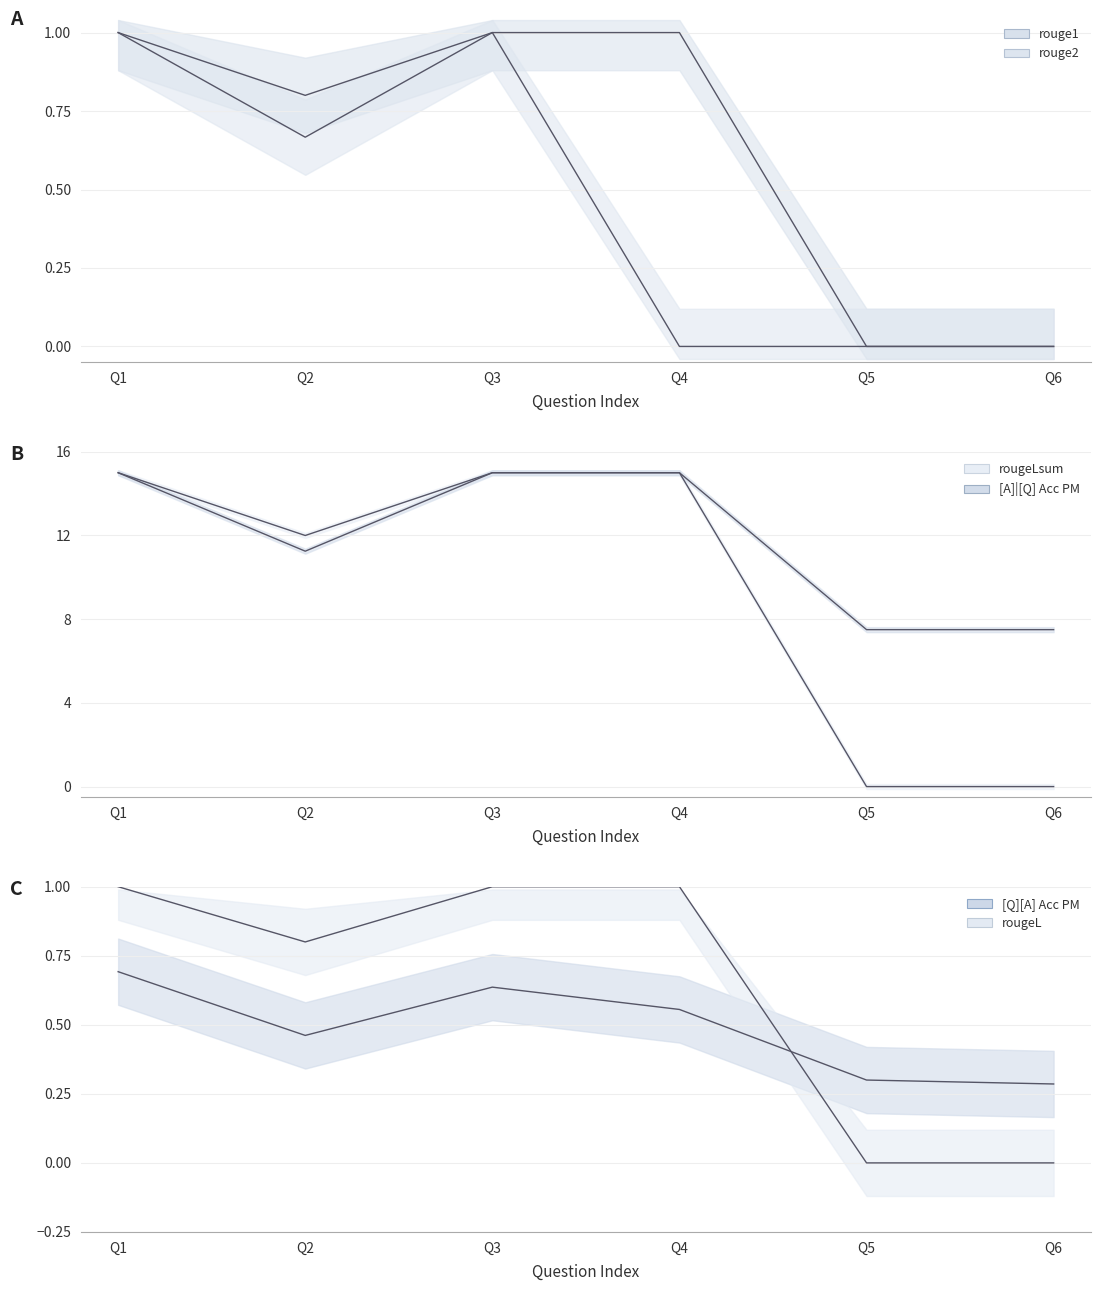

Reading left to right, extract all data points from this chart.

rouge1: Q1=1.0	Q2=0.8	Q3=1.0	Q4=1.0	Q5=0.0	Q6=0.0
rouge2: Q1=1.0	Q2=0.7	Q3=1.0	Q4=0.0	Q5=0.0	Q6=0.0
rougeLsum: Q1=15.0	Q2=12.0	Q3=15.0	Q4=15.0	Q5=0.0	Q6=0.0
[A]|[Q] Acc PM: Q1=15.0	Q2=11.2	Q3=15.0	Q4=15.0	Q5=7.5	Q6=7.5
[Q][A] Acc PM: Q1=0.7	Q2=0.5	Q3=0.6	Q4=0.6	Q5=0.3	Q6=0.3
rougeL: Q1=1.0	Q2=0.8	Q3=1.0	Q4=1.0	Q5=0.0	Q6=0.0